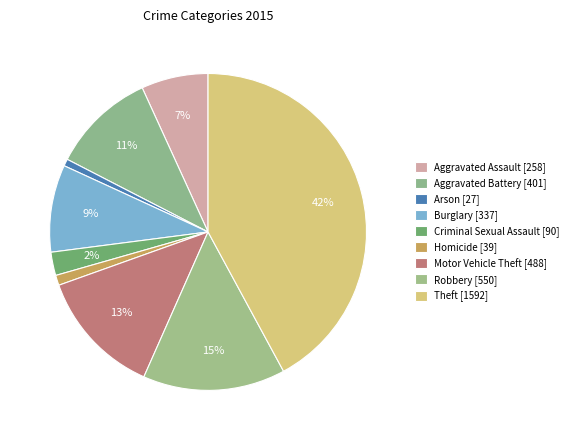

Is it true that Burglary is 9% of the pie?

True